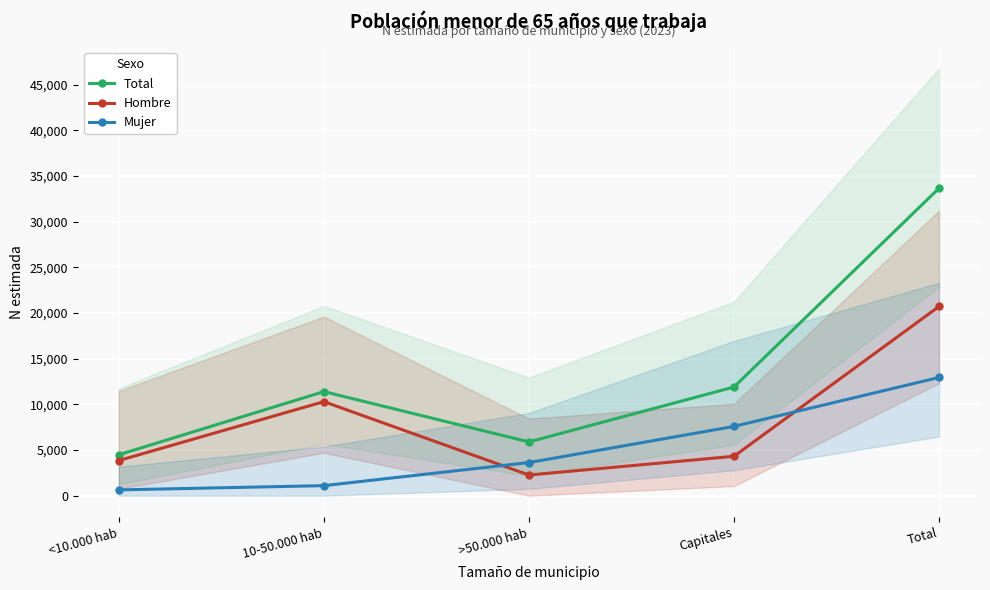

What is the label of the 1st point from the right?

Total